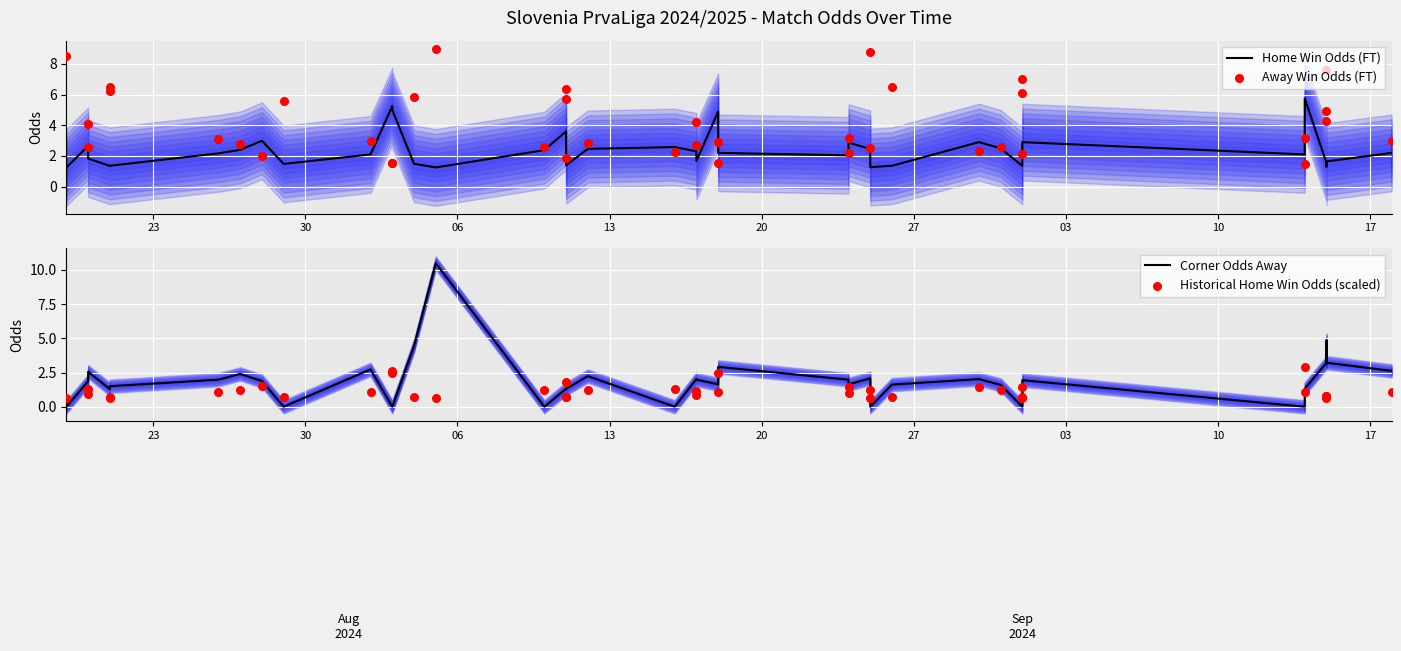

Which series contains the highest Y value?

Corner Odds Away